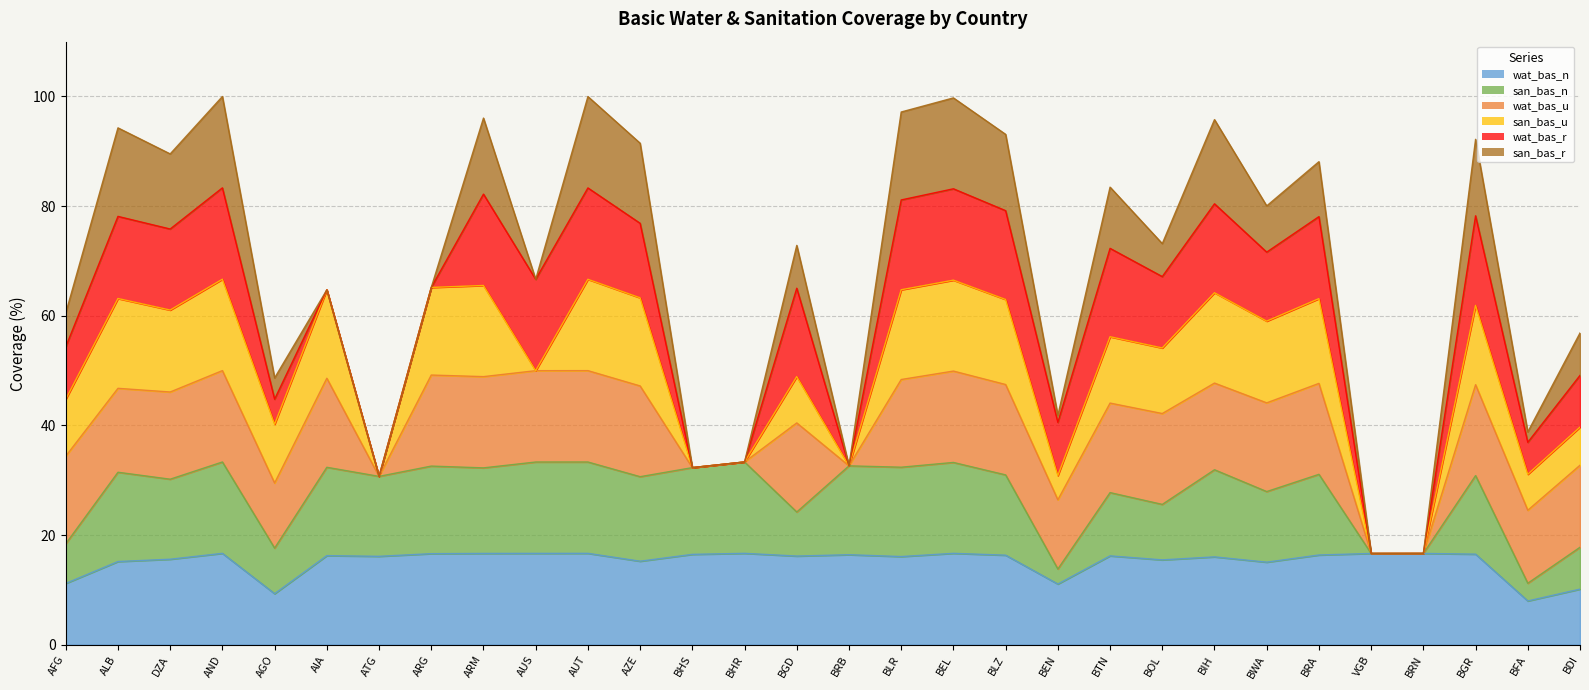

Is it true that san_bas_u equals 169.2 at ARG?

False